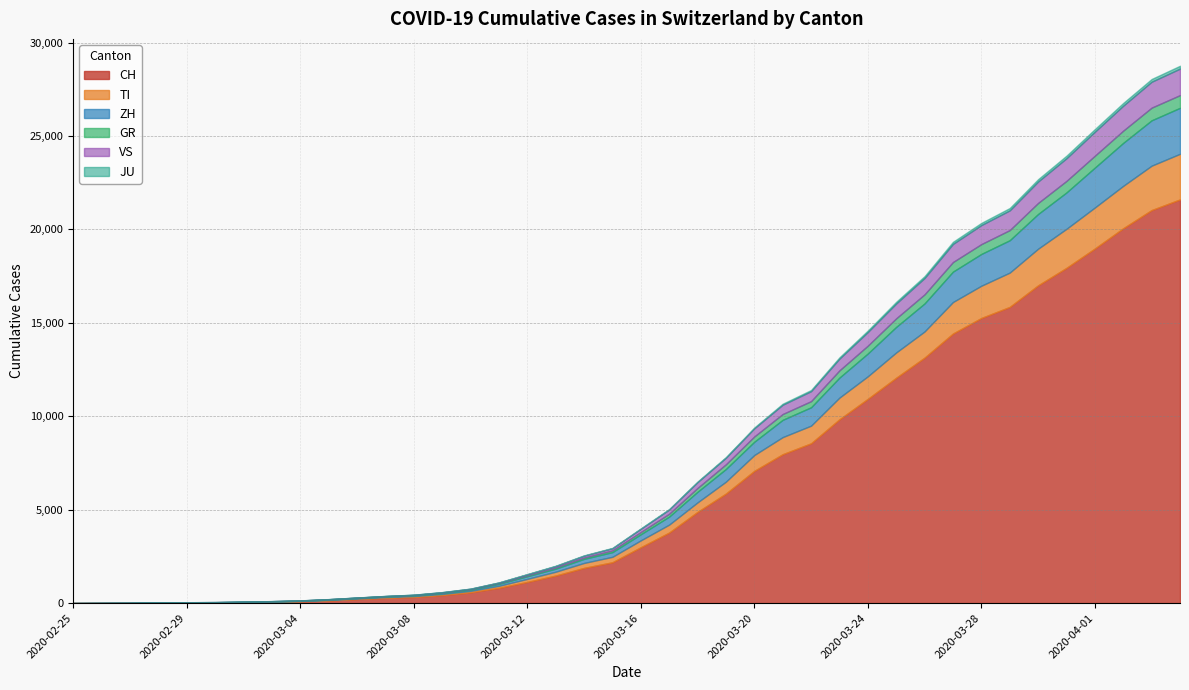

What is the label of the 28th point from the right?

2020-03-08